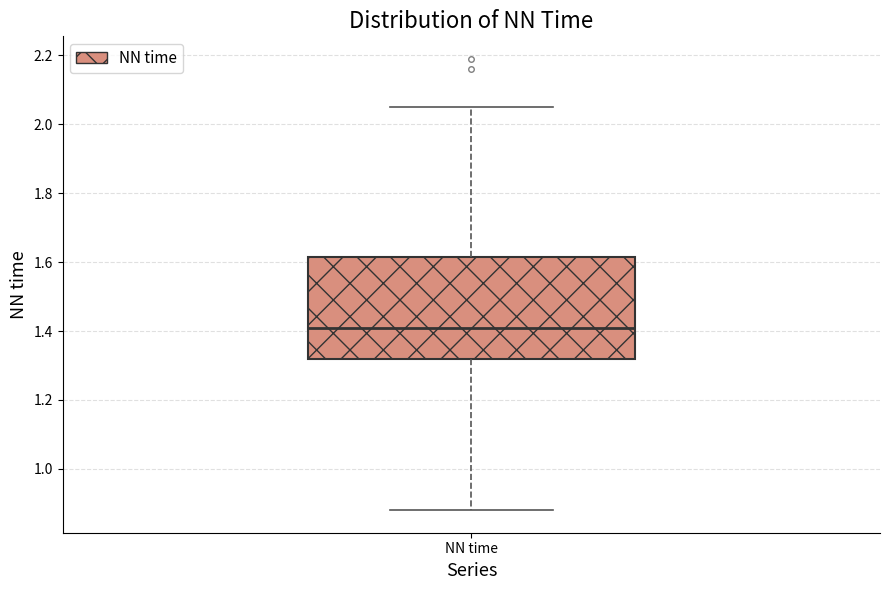

Transcribe this box plot: give where the median line is, the range the box spans, and where the two whiskers end, as read against the y-axis. The values are not printed on the chart, so give them approximately, as read against the axis.

median 1.42, box 1.32 to 1.62, whiskers 0.88 to 2.06